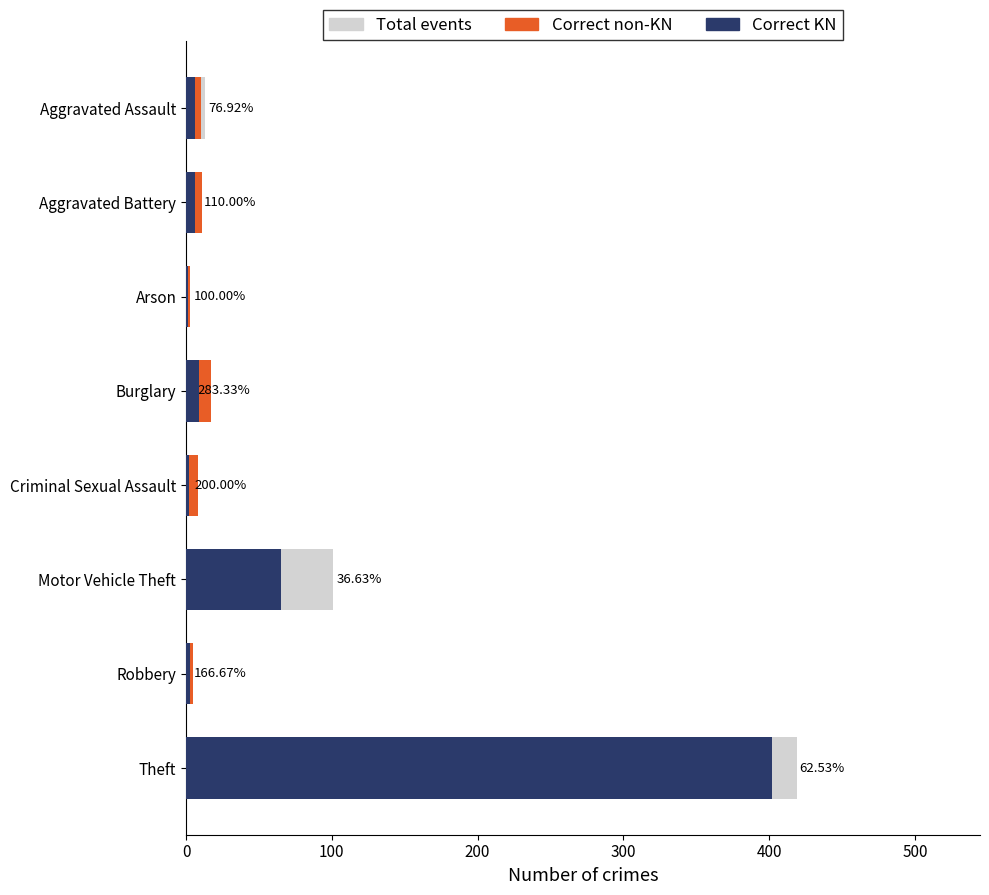

Count the number of categories in the chart.

8